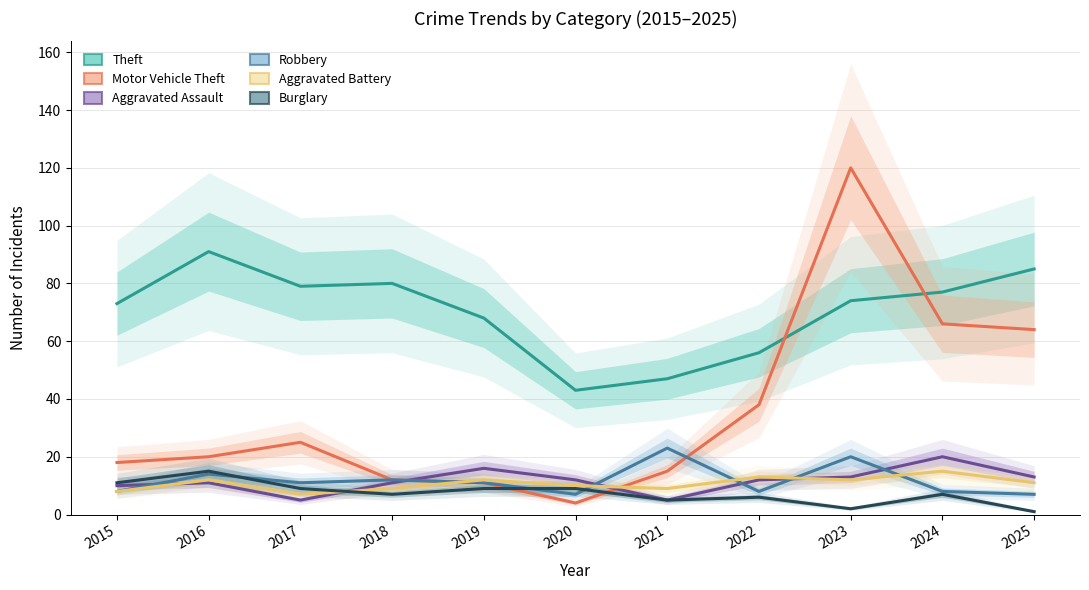

True or false: Motor Vehicle Theft has a value of 13 at 2022.

False